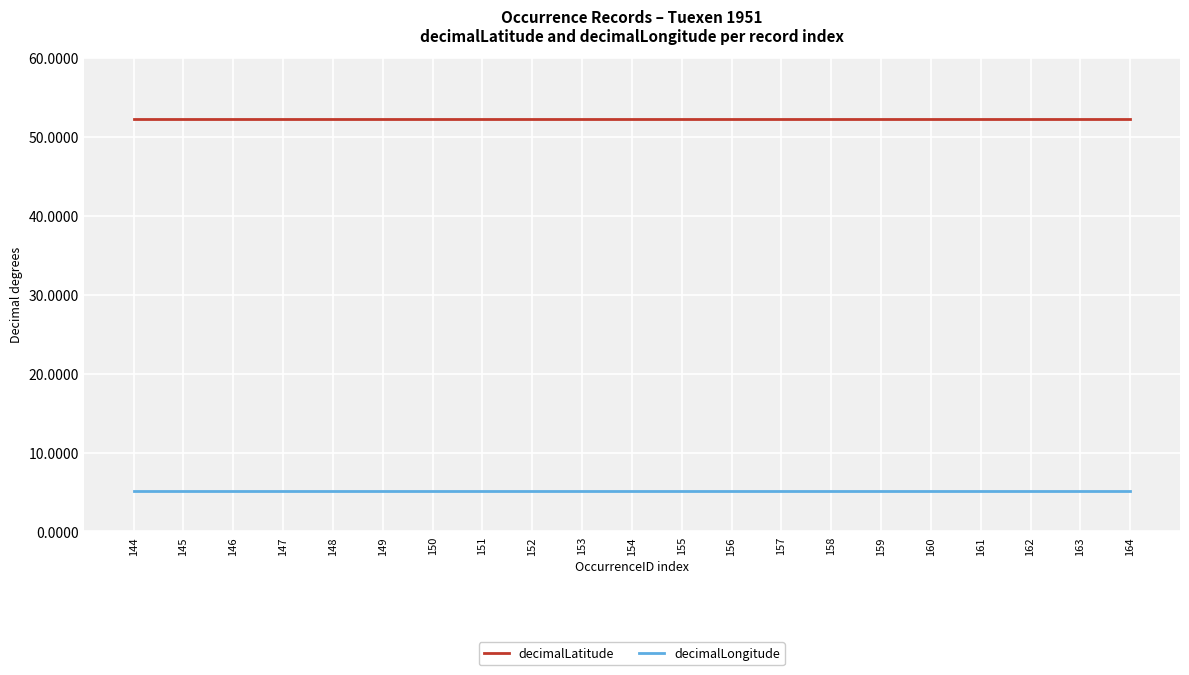

List the series in order of their peak value, highest first.

decimalLatitude, decimalLongitude